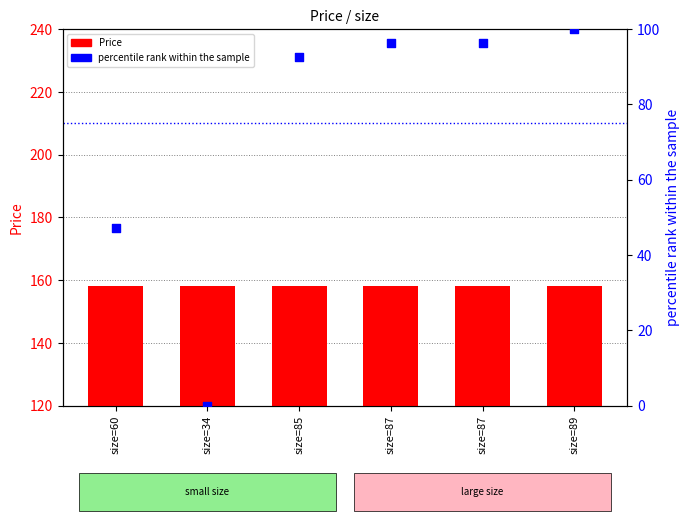

Which series has the largest Y range (max minus min)?

percentile rank within the sample